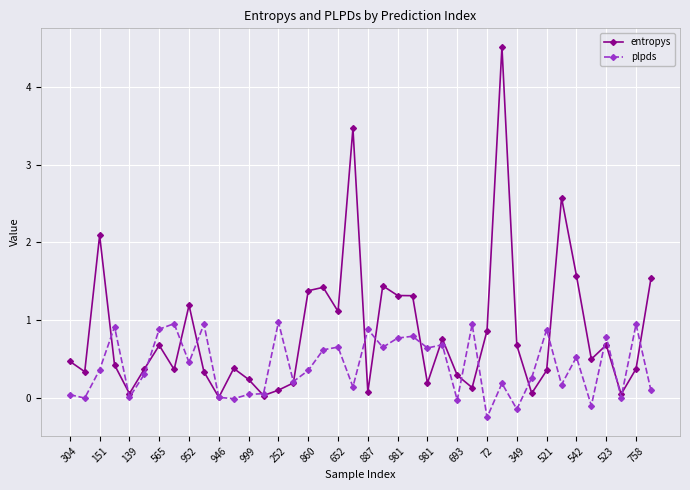

What is the highest value of the entropys series?

4.5